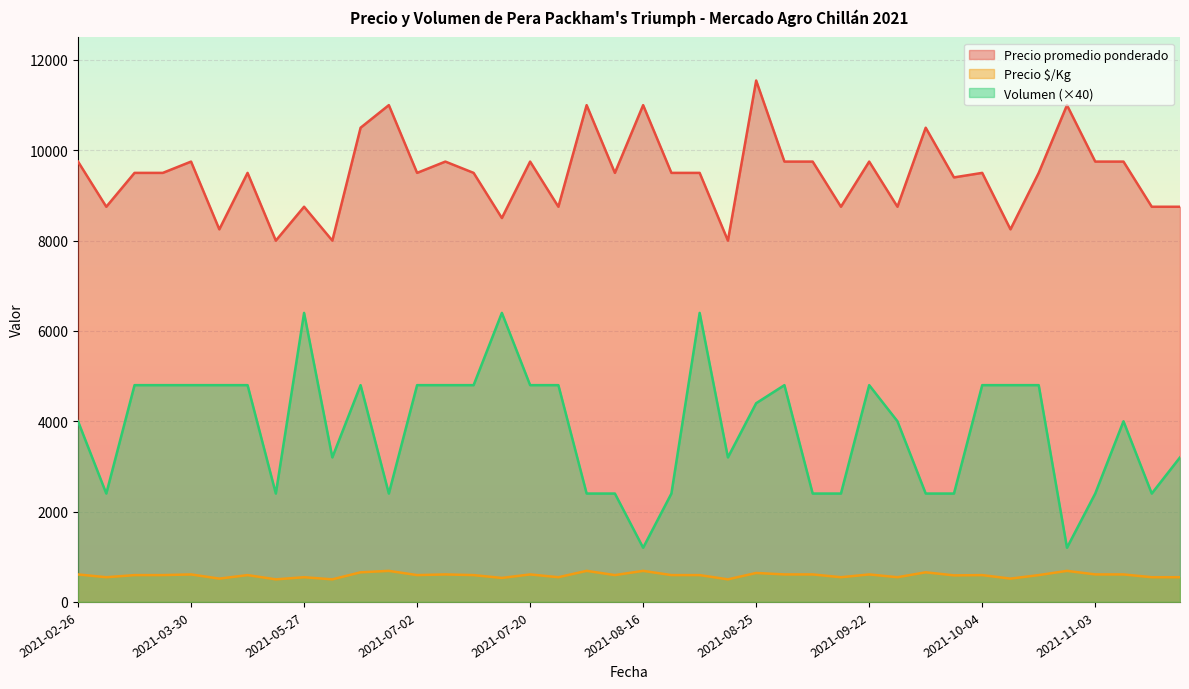

What is the sum of the Precio $/Kg values at 2021-08-19 and 2021-07-20?

1125